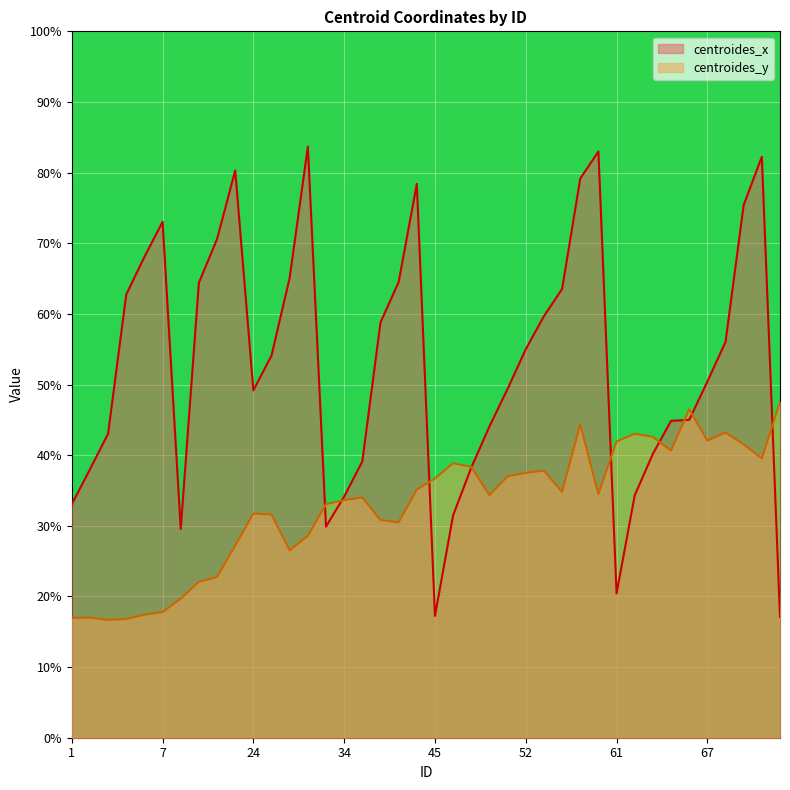

Which series changed the most between 53 and 57?

centroides_x